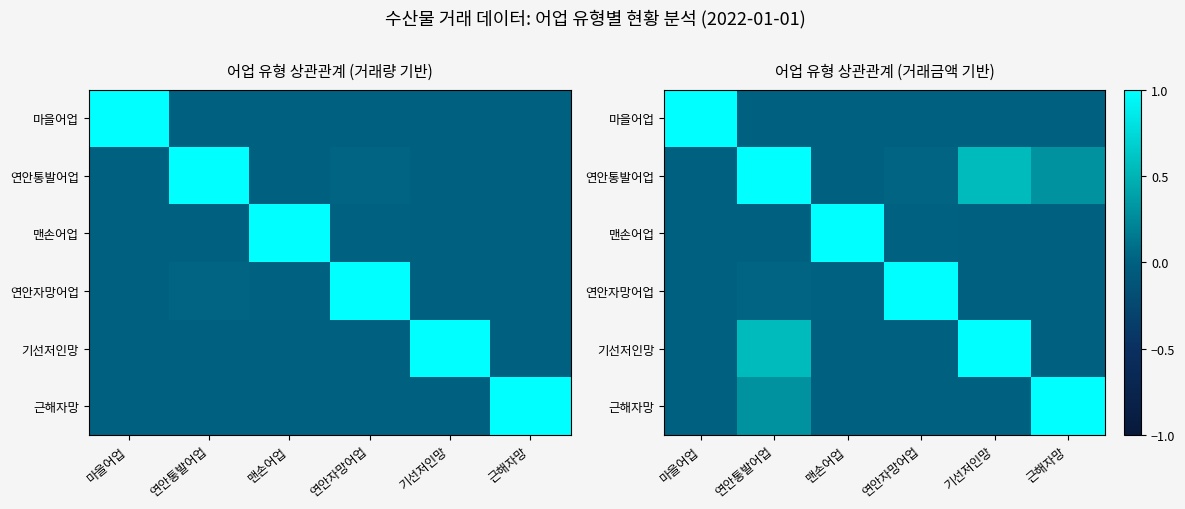

At how many categories does at least one series exceed 0?

6